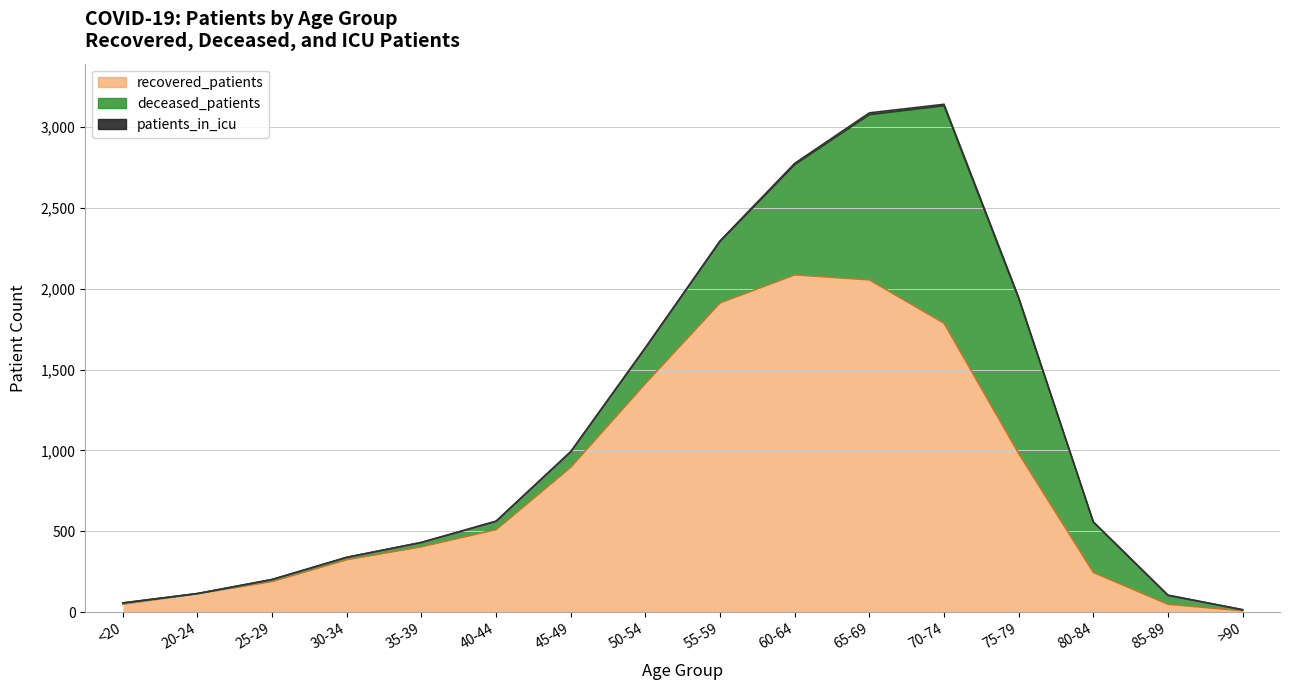

Rank the series by their average value, from highest to lowest.

recovered_patients, deceased_patients, patients_in_icu